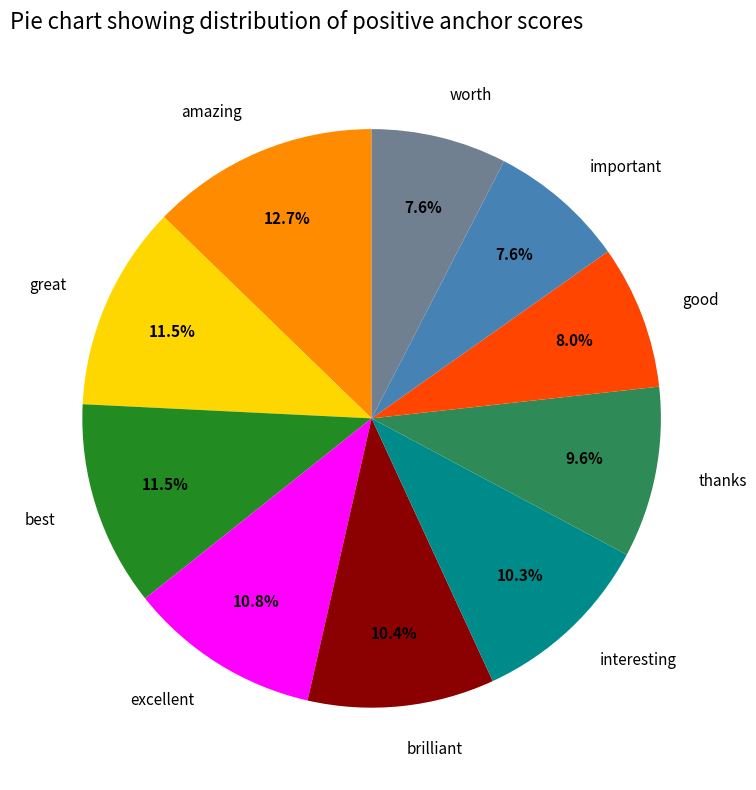

What is the largest slice in the pie chart?

amazing